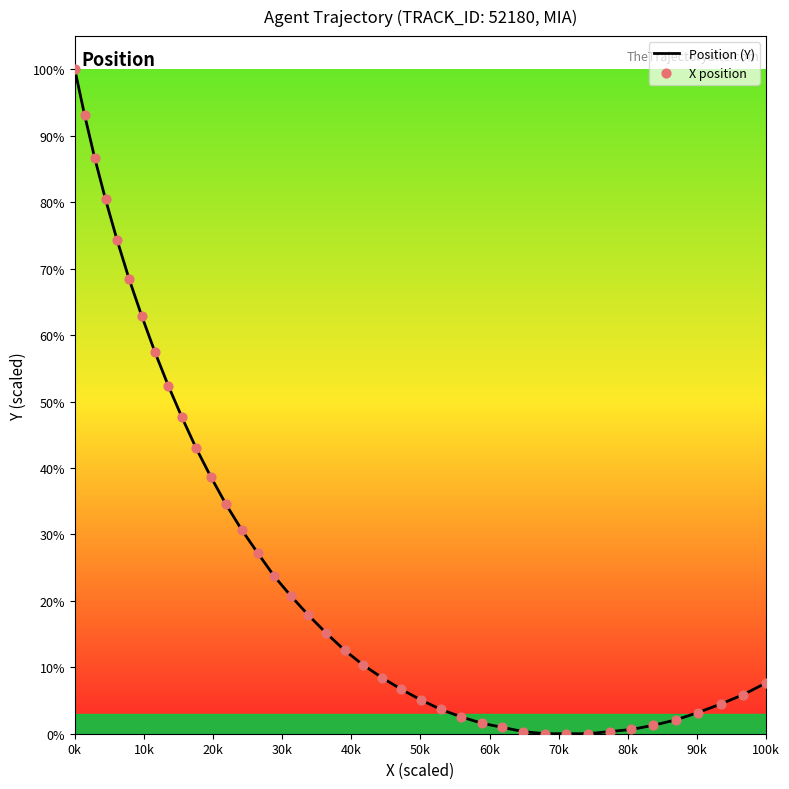

What is the greatest value displayed?

100.0